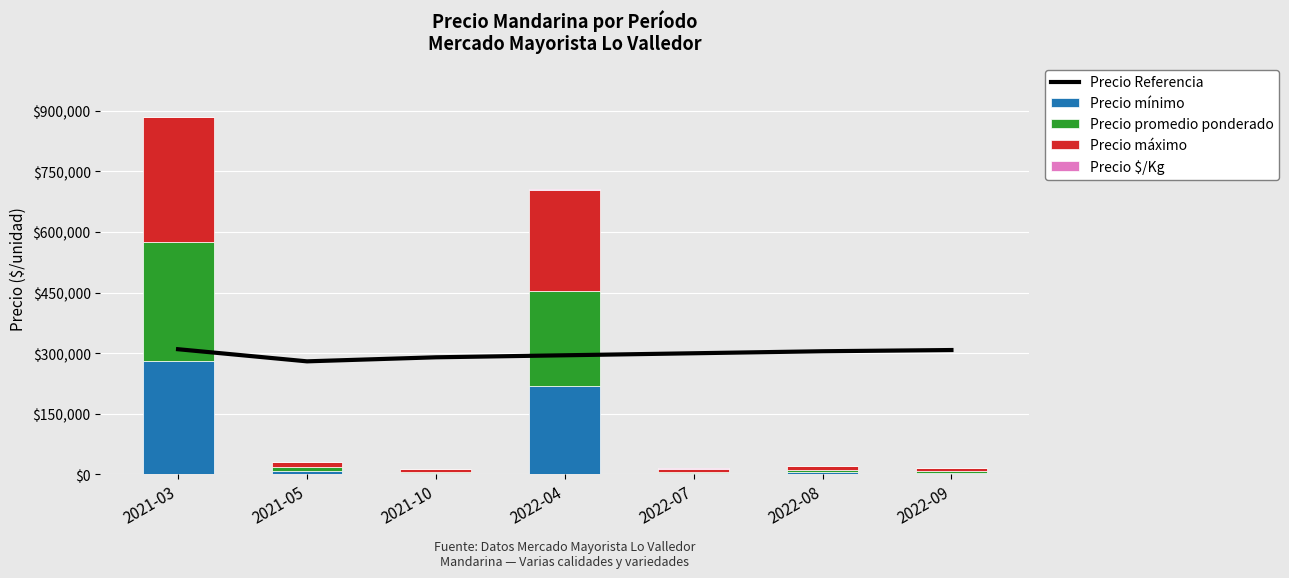

What is the spread (max minus min) of values at 2022-07?

299623